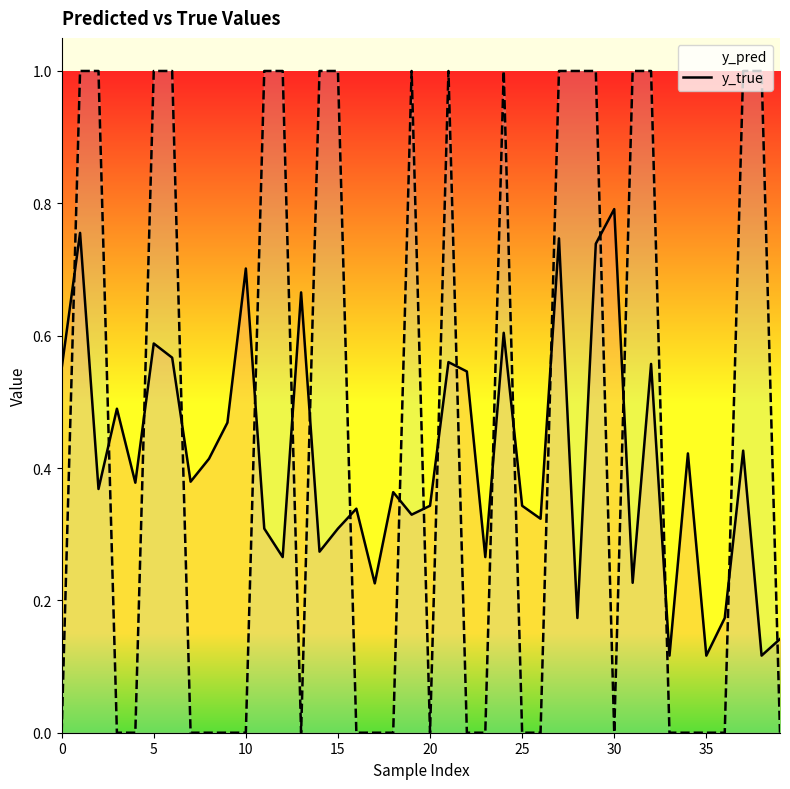

Which series has the largest range (max minus min)?

y_true